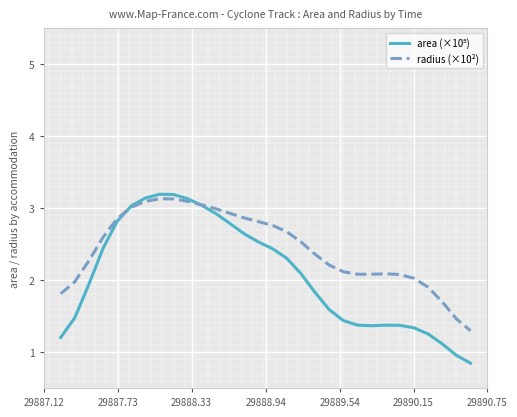

Which series has the largest total across all categories?

radius (×10²)